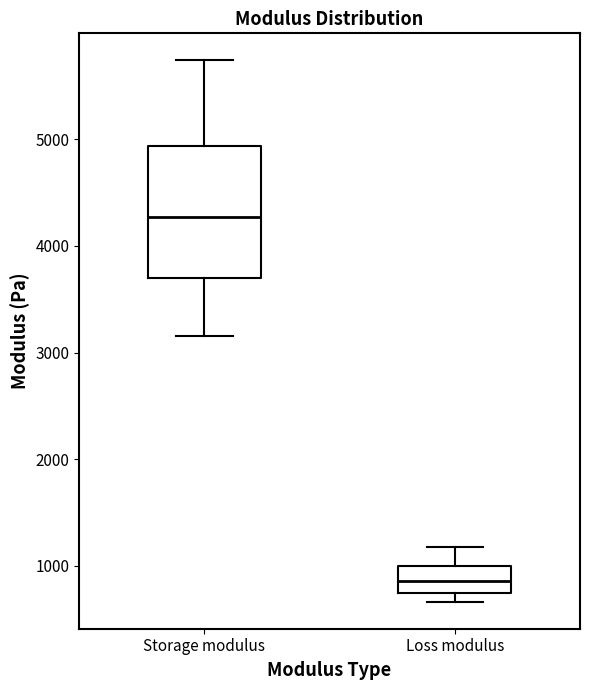

Which box's median line is the lowest?

Loss modulus